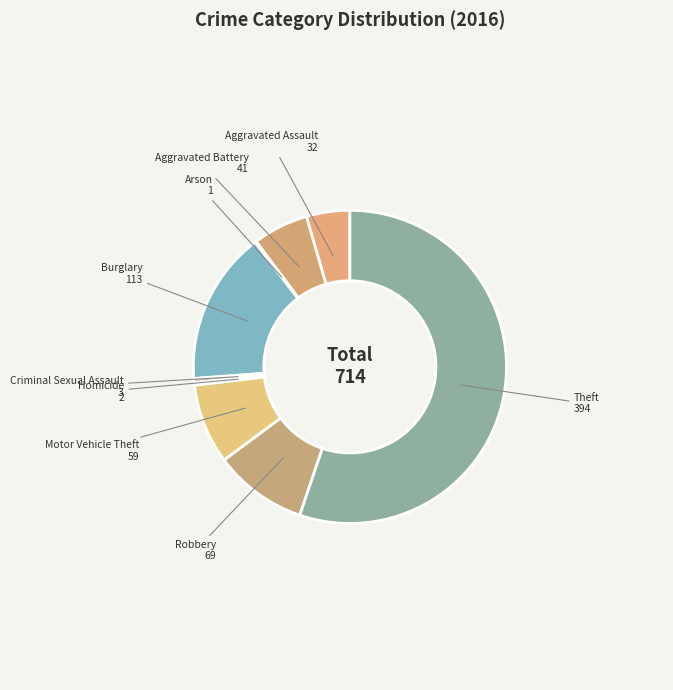

Do Criminal Sexual Assault and Burglary together represent more than half of the pie?

No